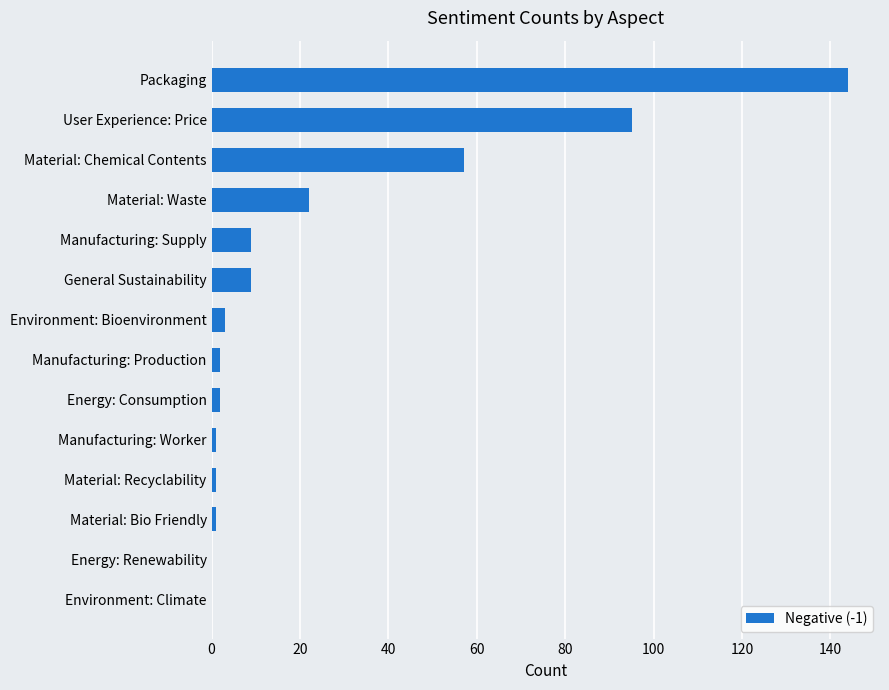

Reading top to bottom, extract all data points from this chart.

Packaging=144	User Experience: Price=95	Material: Chemical Contents=57	Material: Waste=22	Manufacturing: Supply=9	General Sustainability=9	Environment: Bioenvironment=3	Manufacturing: Production=2	Energy: Consumption=2	Manufacturing: Worker=1	Material: Recyclability=1	Material: Bio Friendly=1	Energy: Renewability=0	Environment: Climate=0